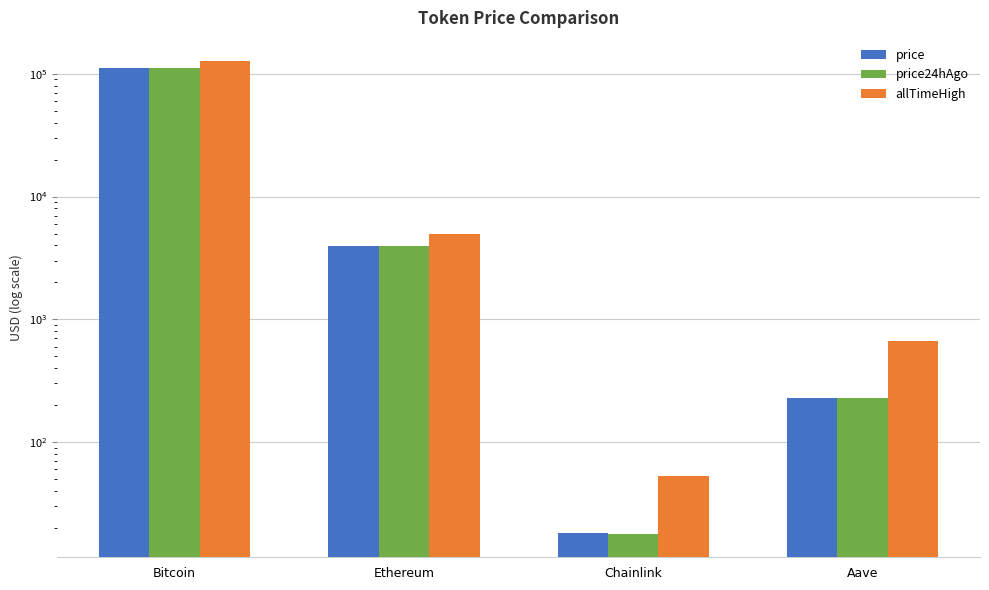

What is the total value across all series at Bitcoin?

349917.0